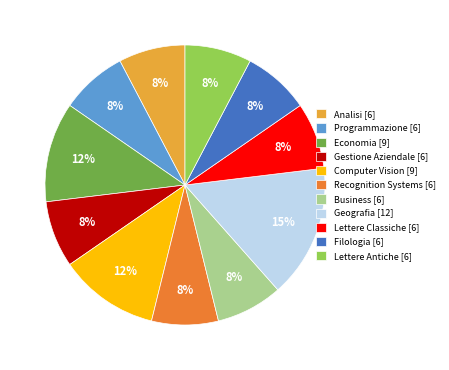

What percentage is the Programmazione slice, to the nearest percent?

8%